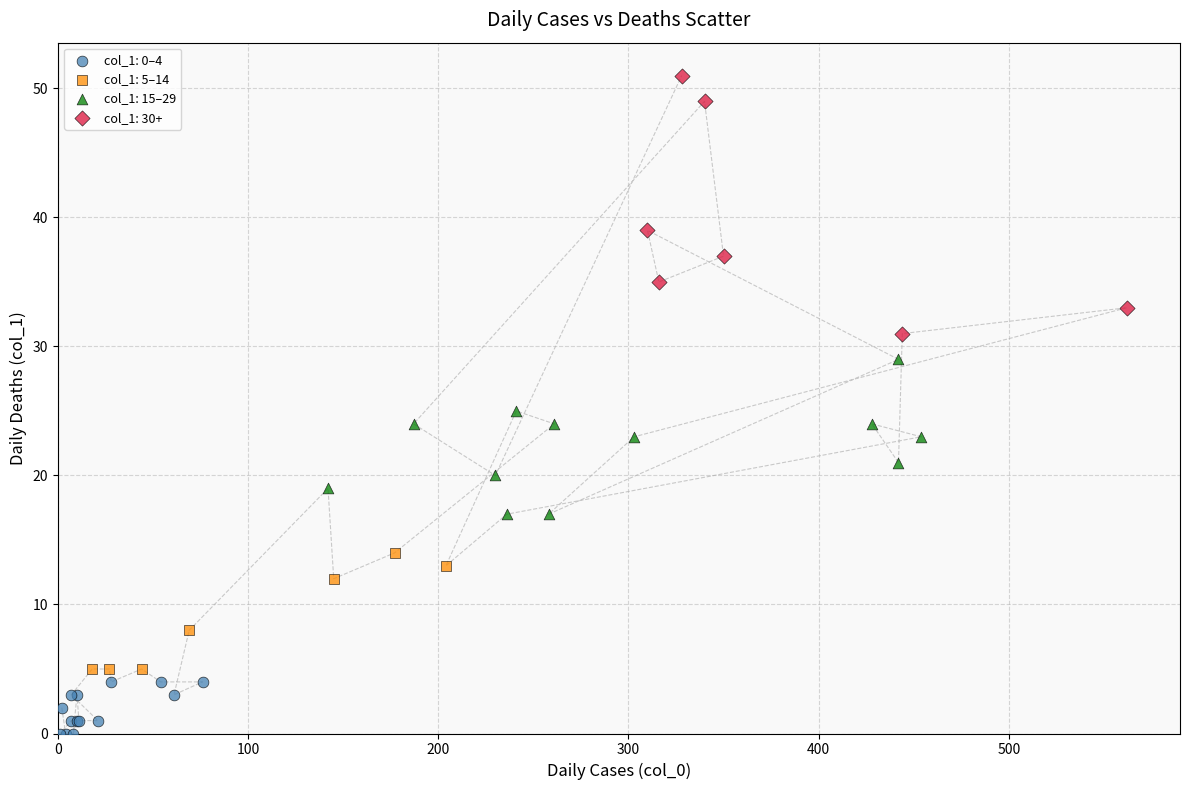

Which series reaches the maximum Y coordinate?

col_1: 30+